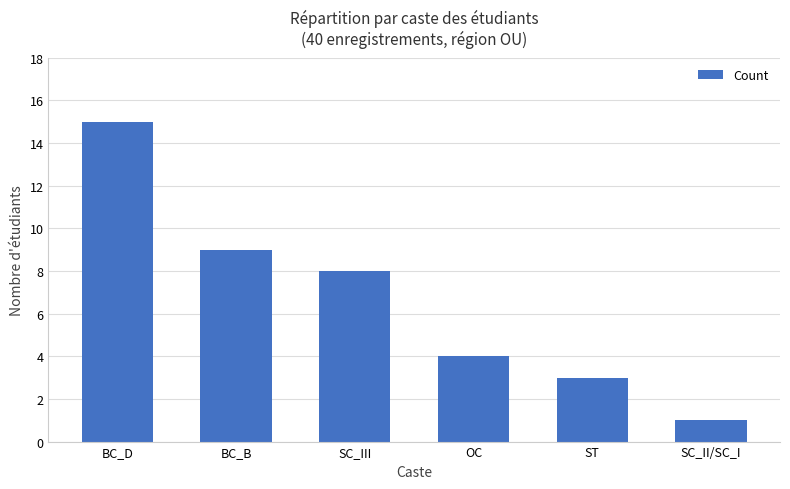

What is the minimum value shown in the chart?

1